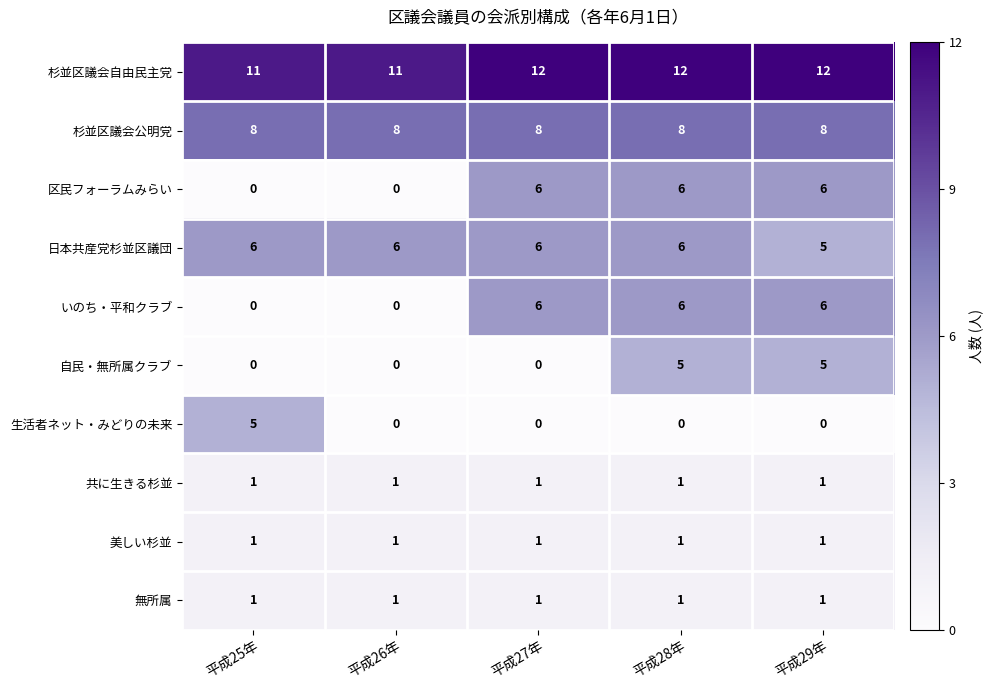

Is it true that 日本共産党杉並区議団 equals 6 at 平成26年?

True